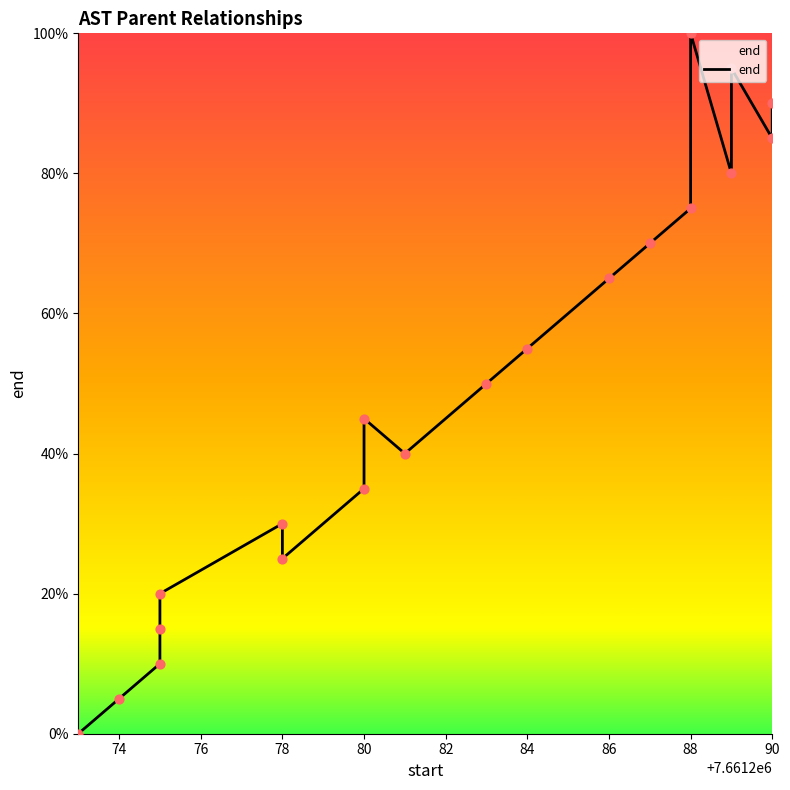

What is the change in value from 80 to 18?

+65.0